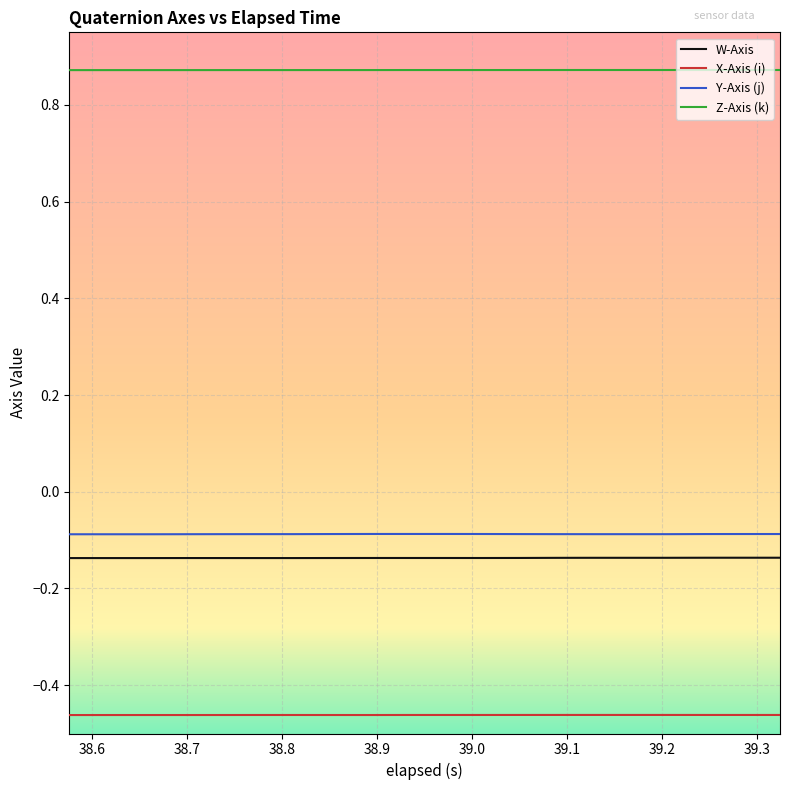

True or false: Y-Axis (j) and W-Axis intersect in this chart.

False